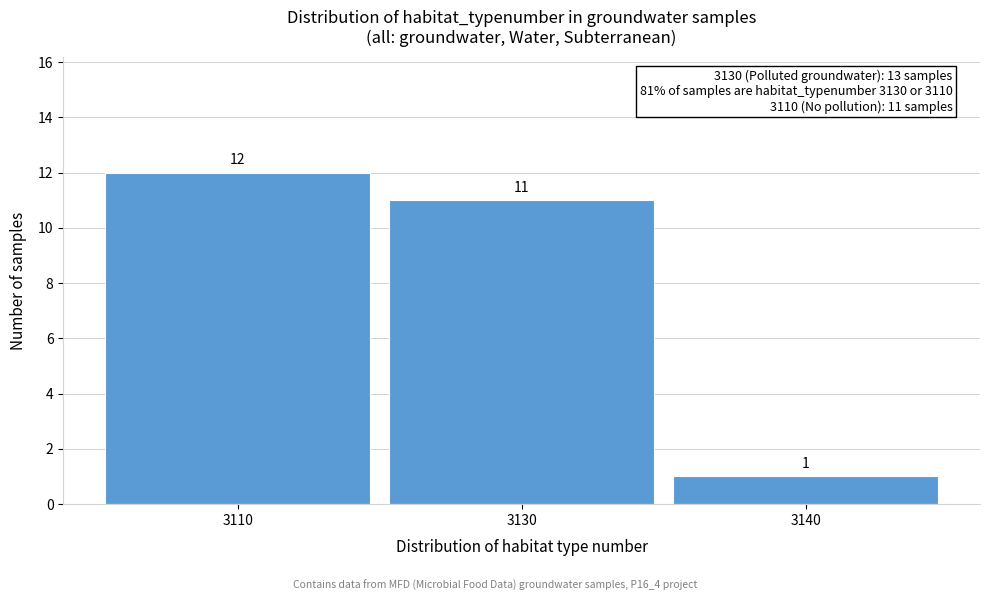

Reading right to left, what are all the values shown in this chart?

3140=1	3130=11	3110=12